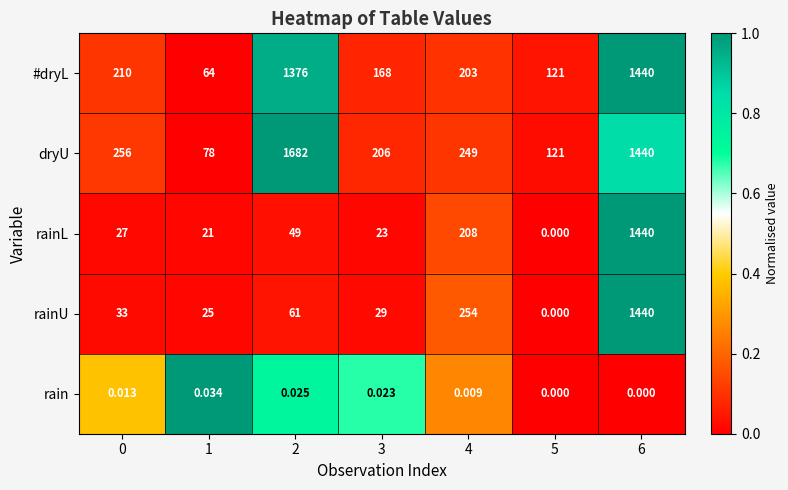

How many distinct data groups are displayed?

5